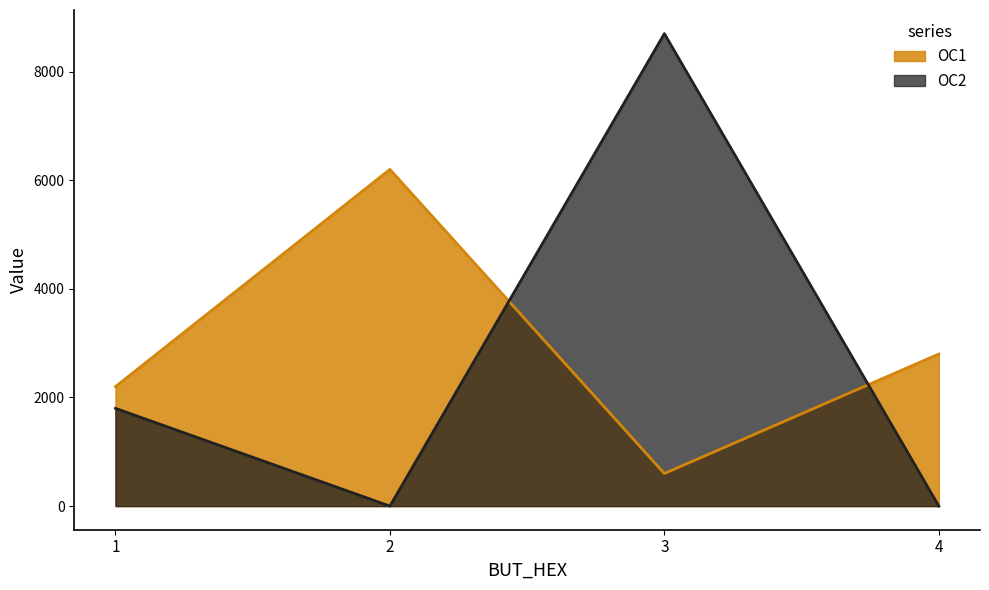

At which category does OC2 reach its first local valley?

2